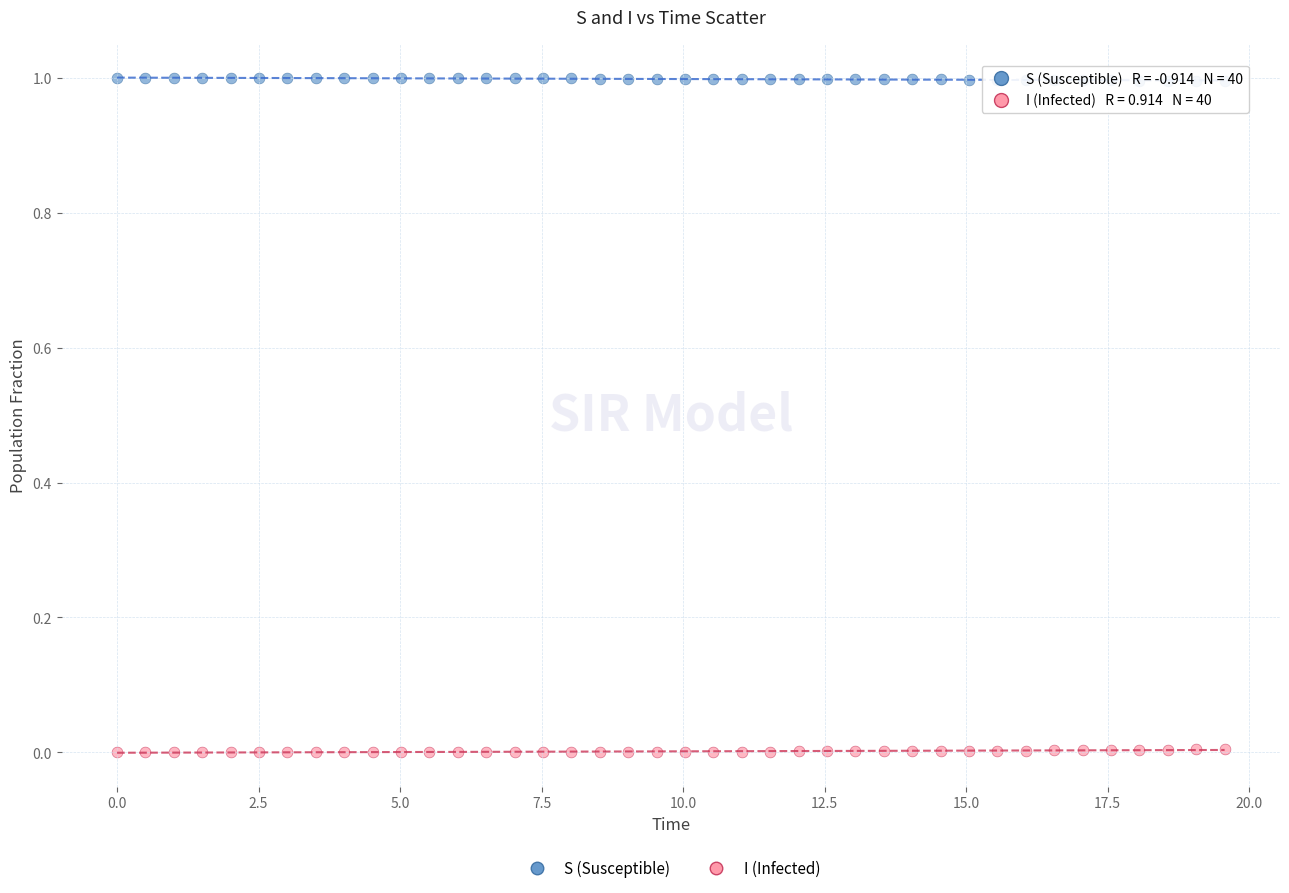

Which series reaches the maximum Y coordinate?

S (Susceptible)